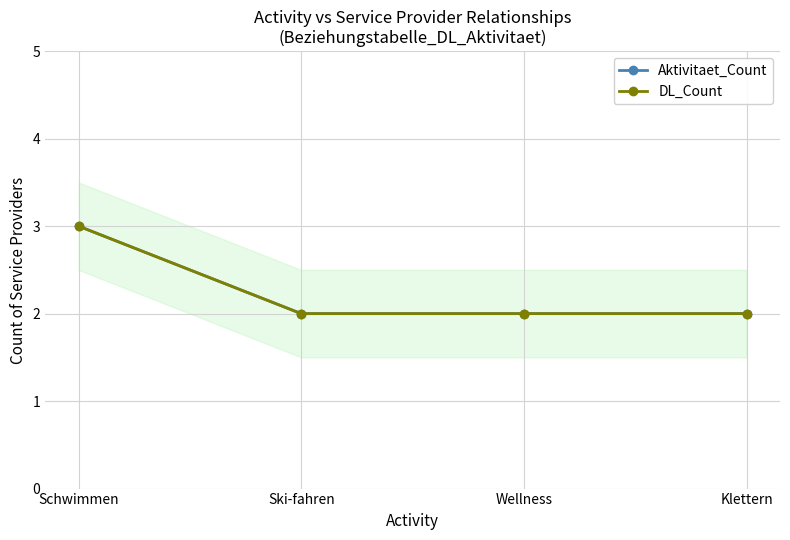

Does the chart have visible grid lines?

Yes